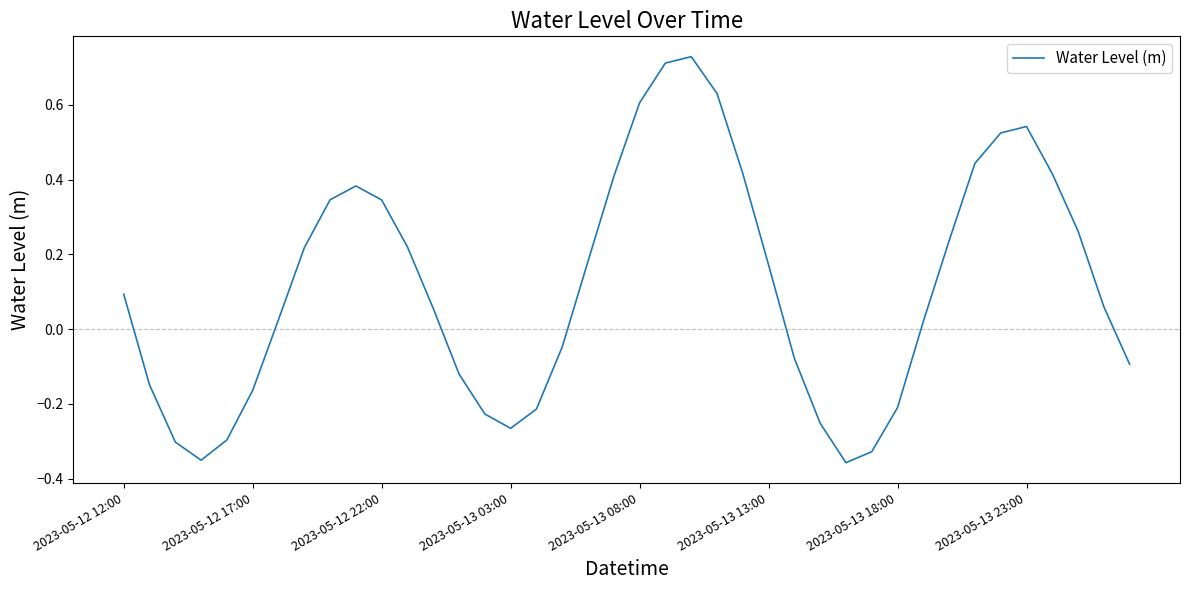

What is the difference between the maximum and minimum values?

1.1